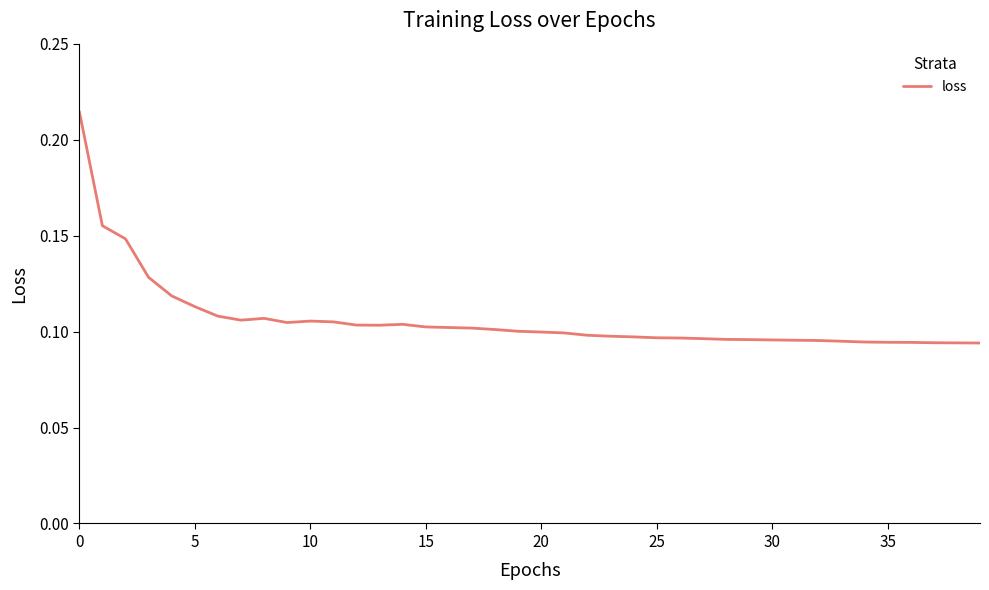

What is the average value?

0.1